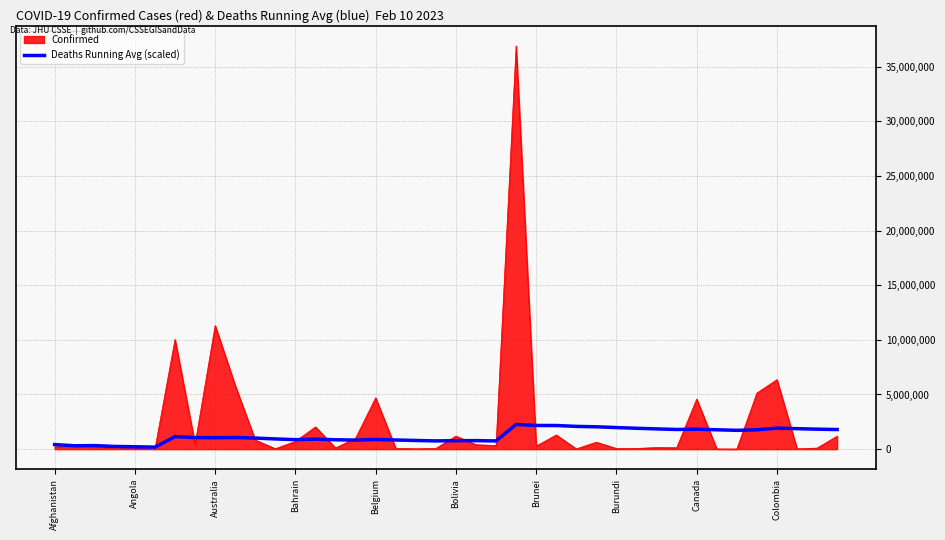

Rank the series by their maximum value, from highest to lowest.

Confirmed, Deaths Running Avg (scaled)